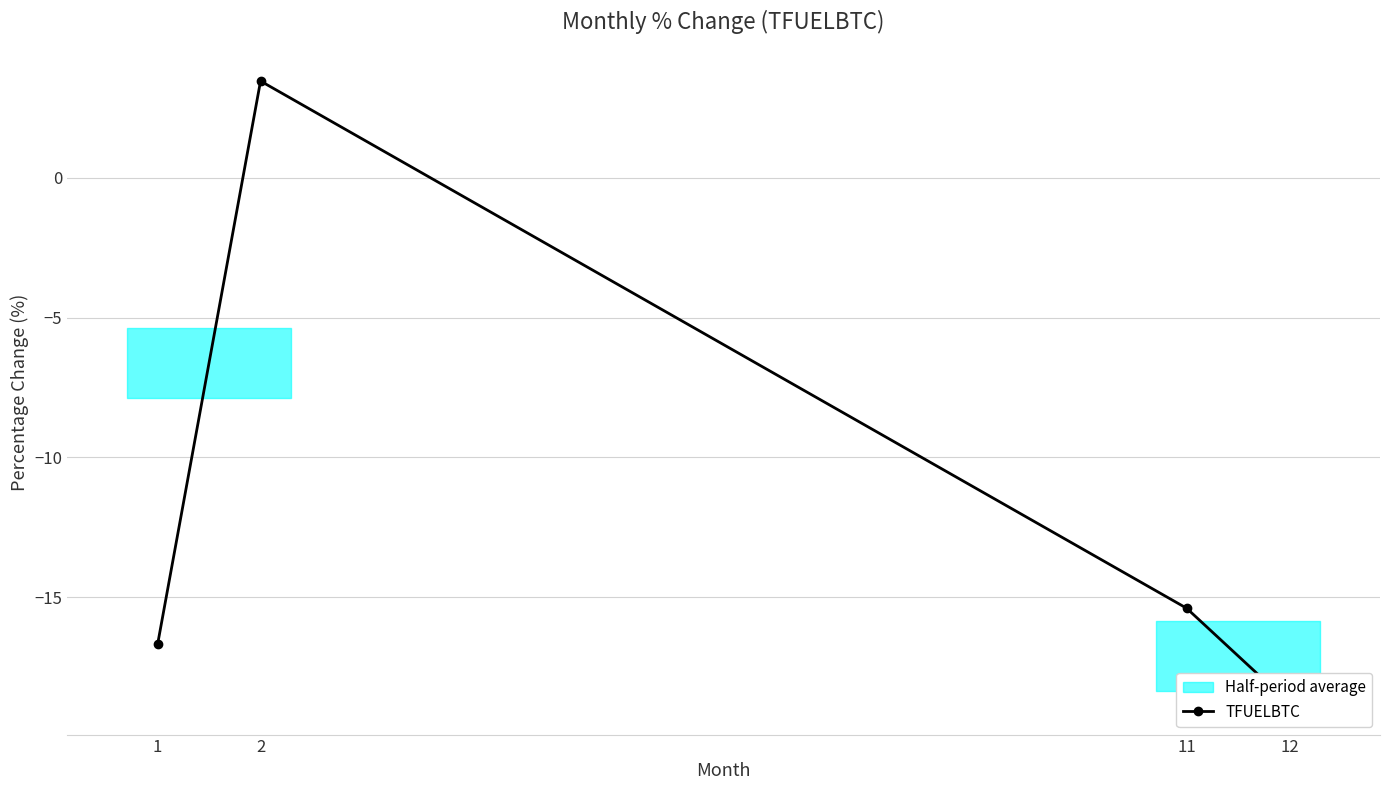

True or false: the data shows 6.2 at 2.

False